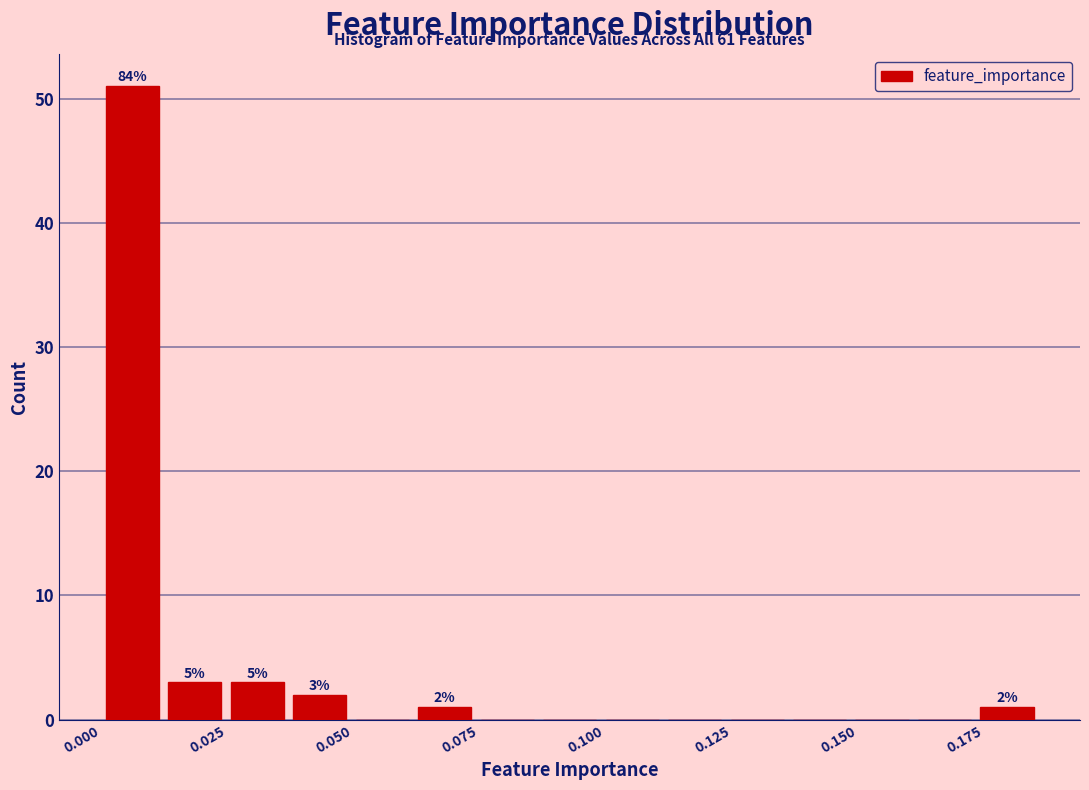

Around what value on the x-axis is the tallest bar? Give the approximate position of its centre, as read against the axis.

0.005